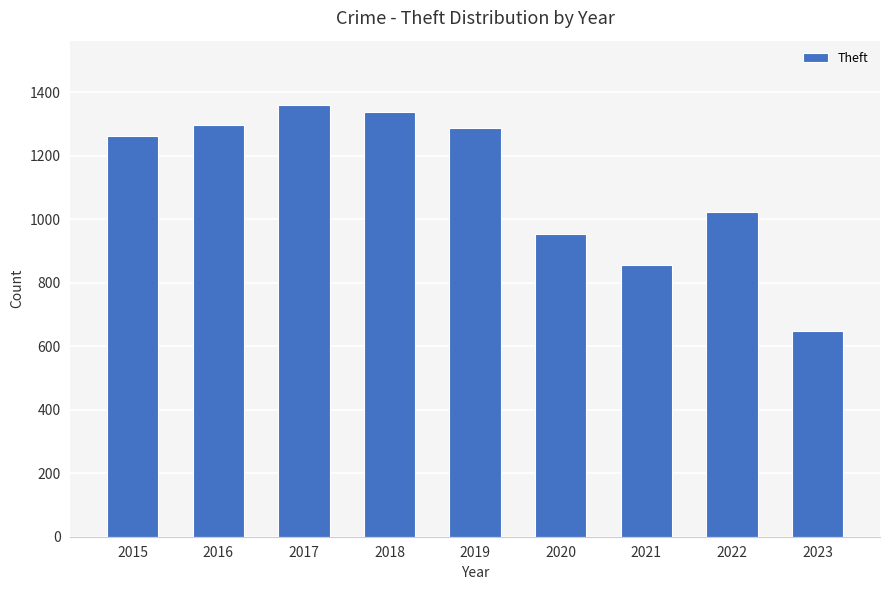

Between 2022 and 2019, which is larger?

2019